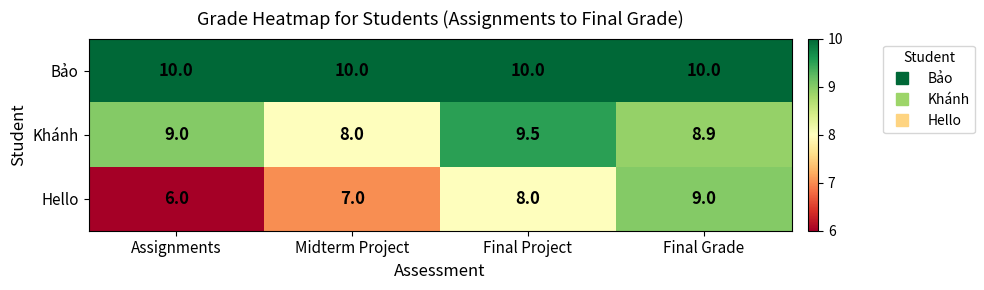

Reading right to left, list all the values displayed in this chart.

Bảo: 10.0	10.0	10.0	10.0
Khánh: 8.9	9.5	8.0	9.0
Hello: 9.0	8.0	7.0	6.0